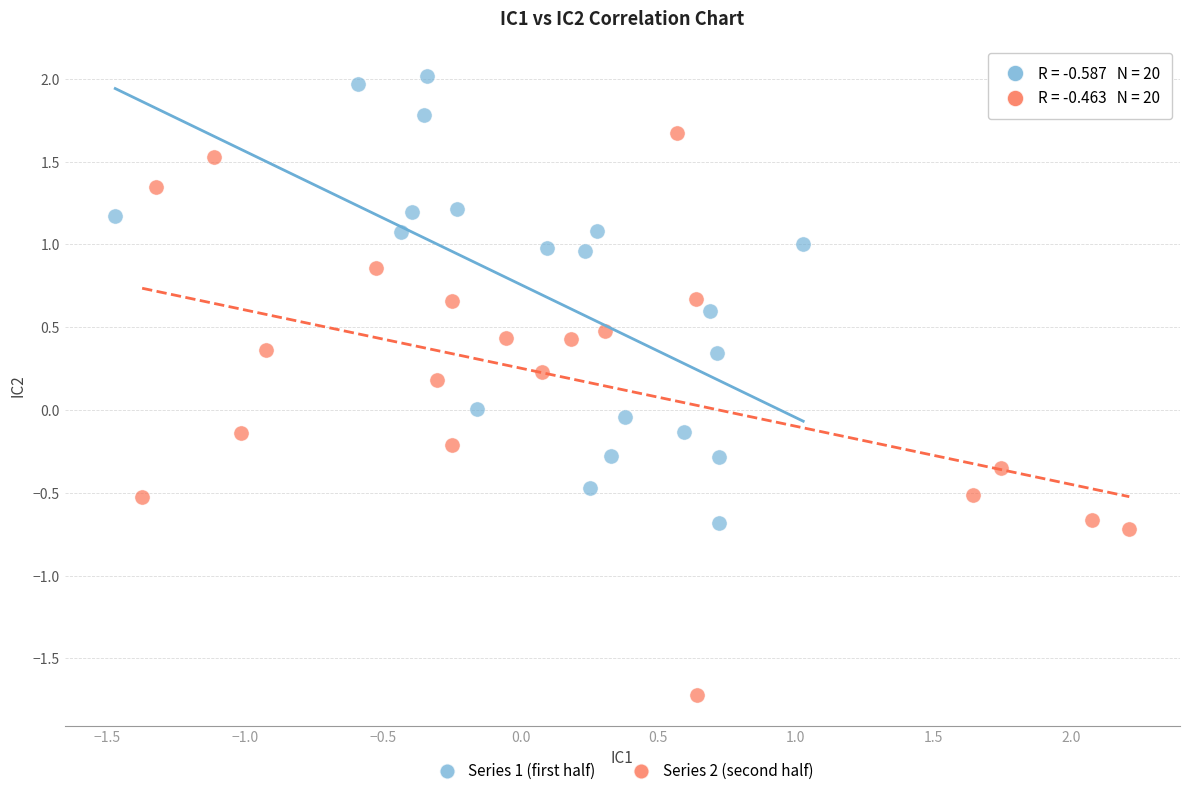

Which series contains the highest Y value?

Series 1 (first half)